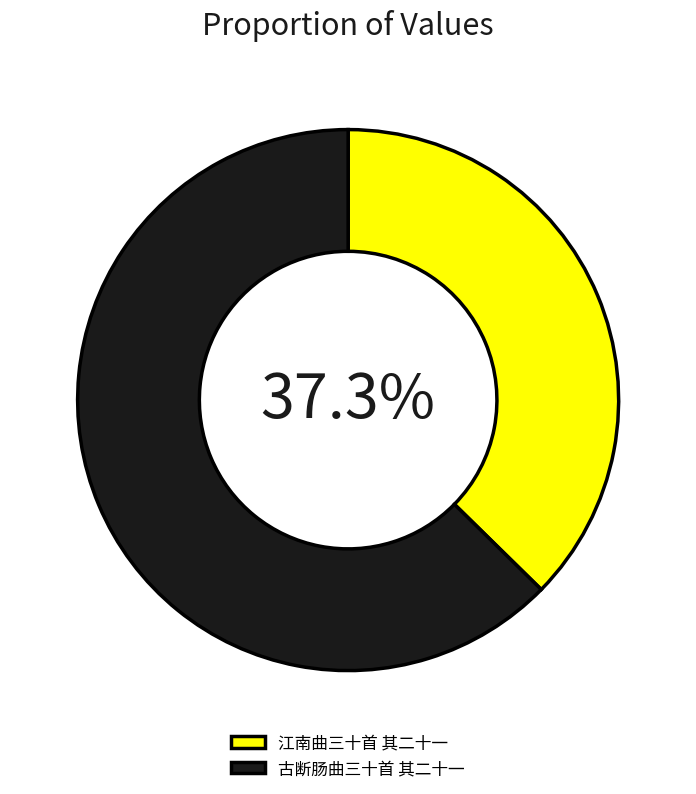

The 江南曲三十首 其二十一 slice represents 51% of the pie. True or false?

False